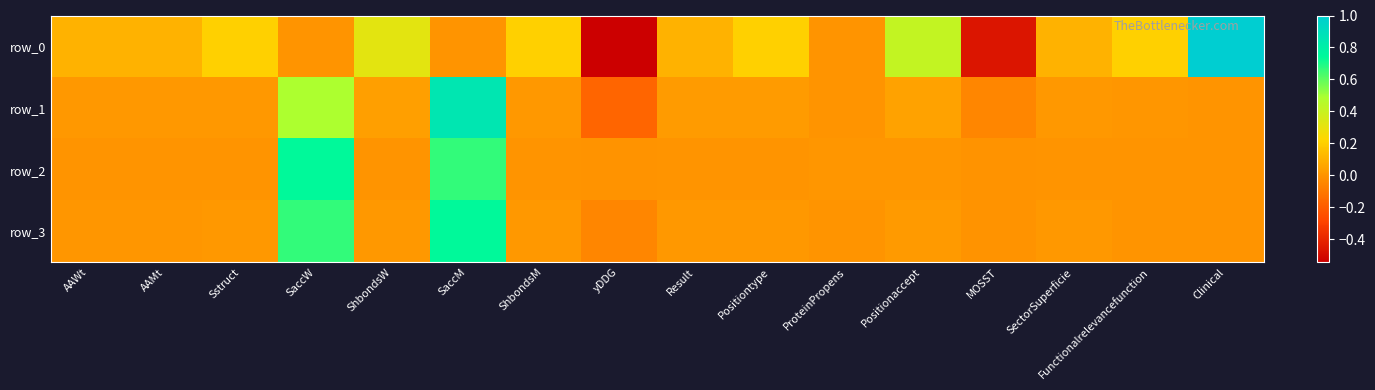

What is the smallest value displayed?

-0.5